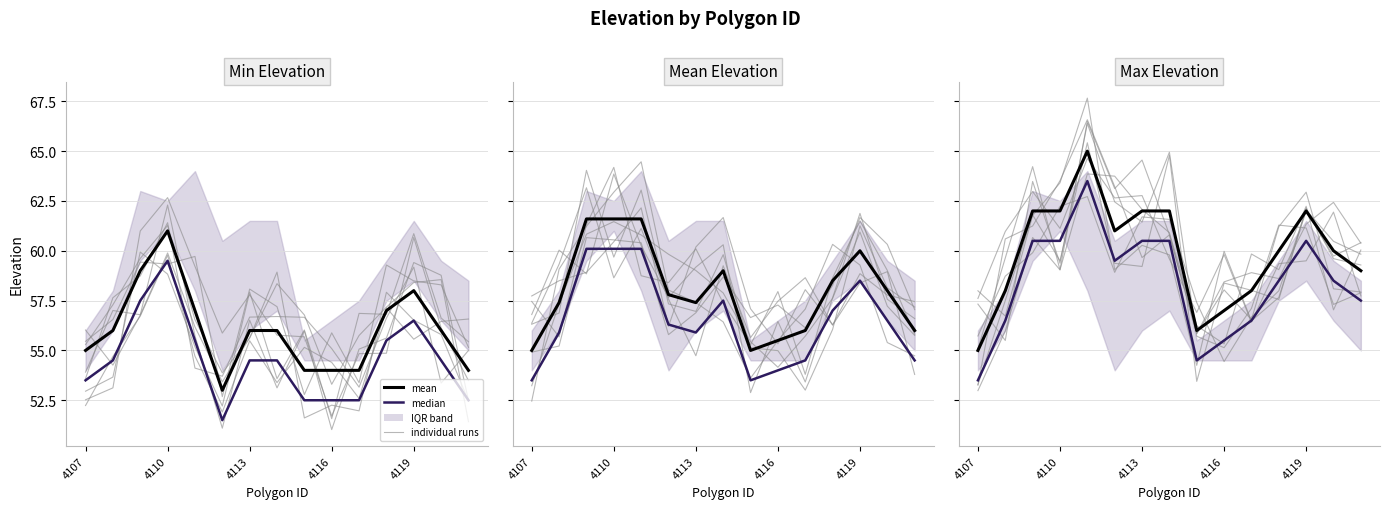

What is the total value across all series at 4108?

171.4